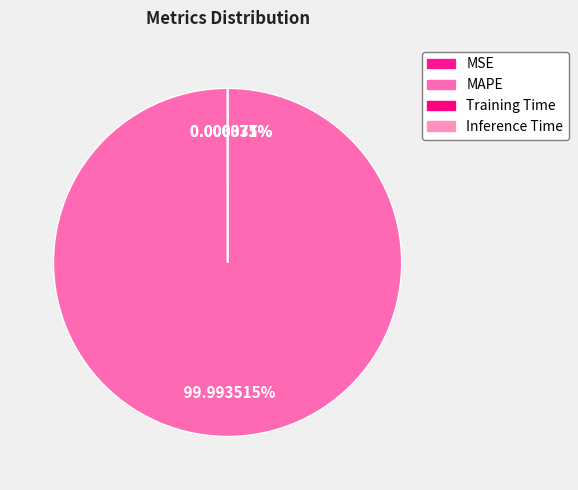

Rank the categories by value from highest to lowest.

MAPE, MSE, Training Time, Inference Time